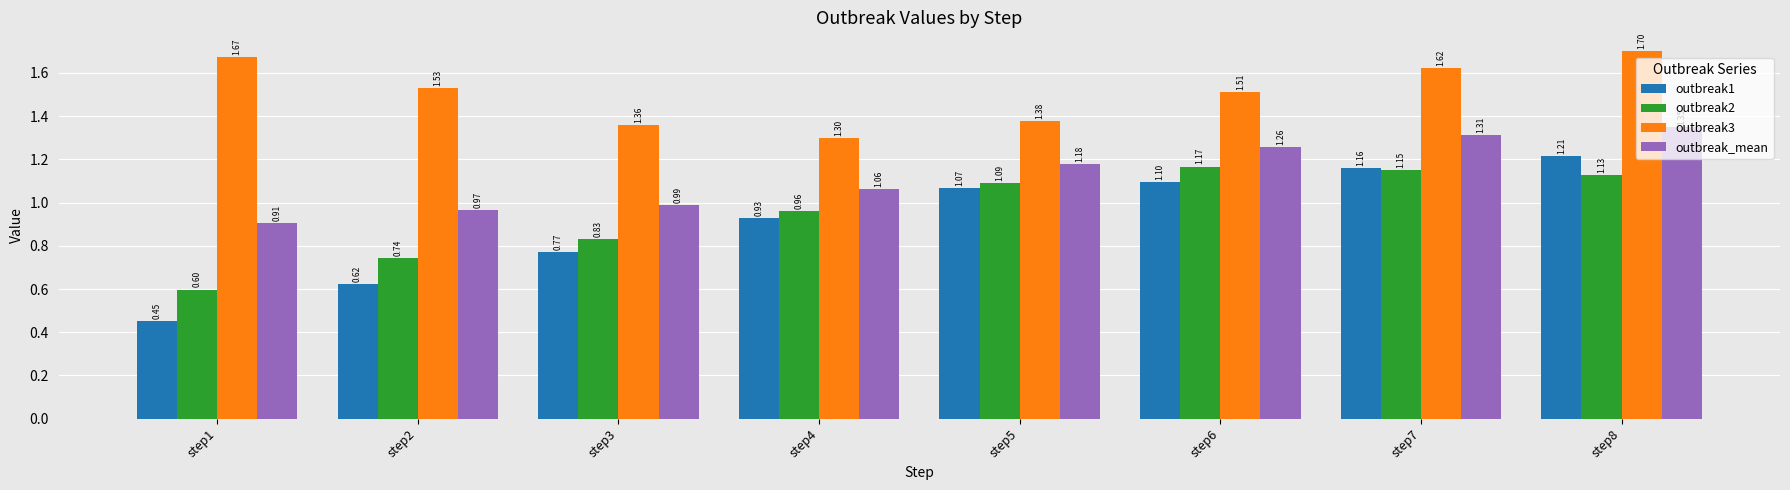

How many bars are there in total?

32